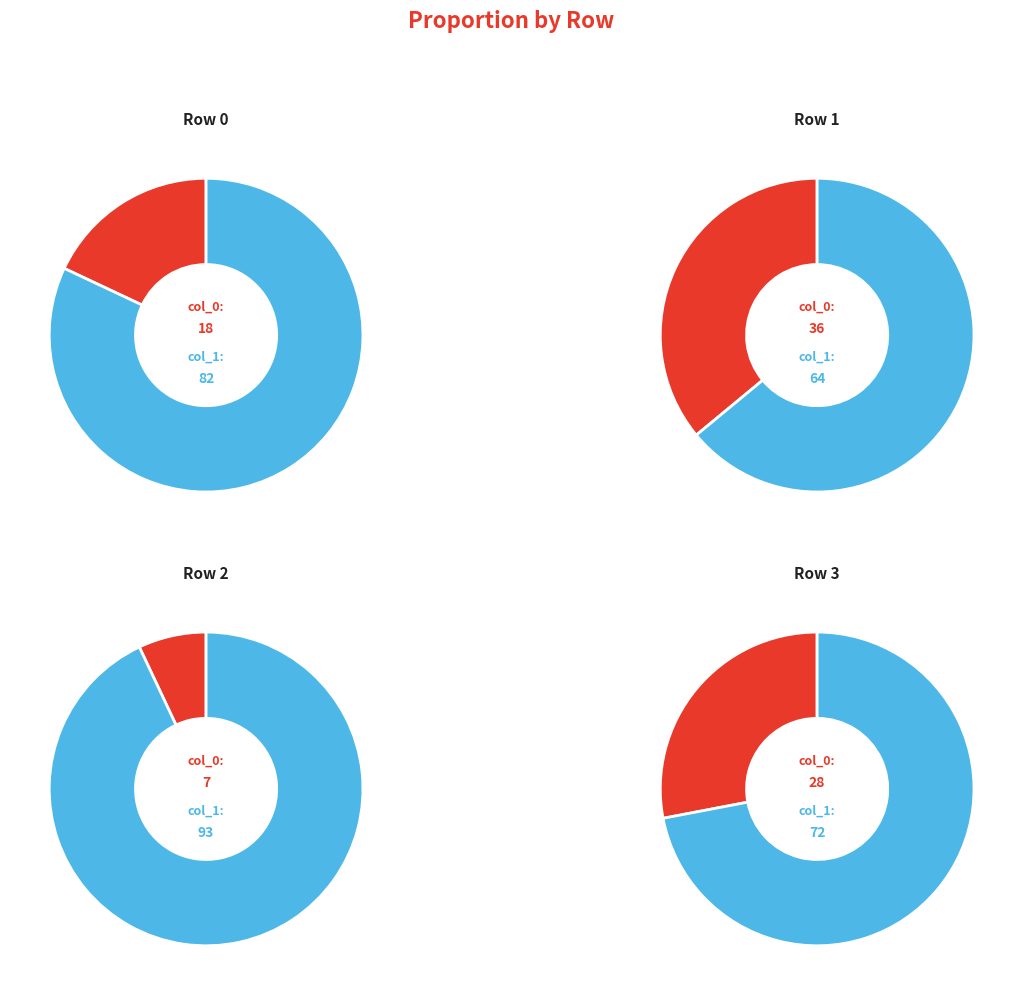

What is the largest slice in the pie chart?

Row 2